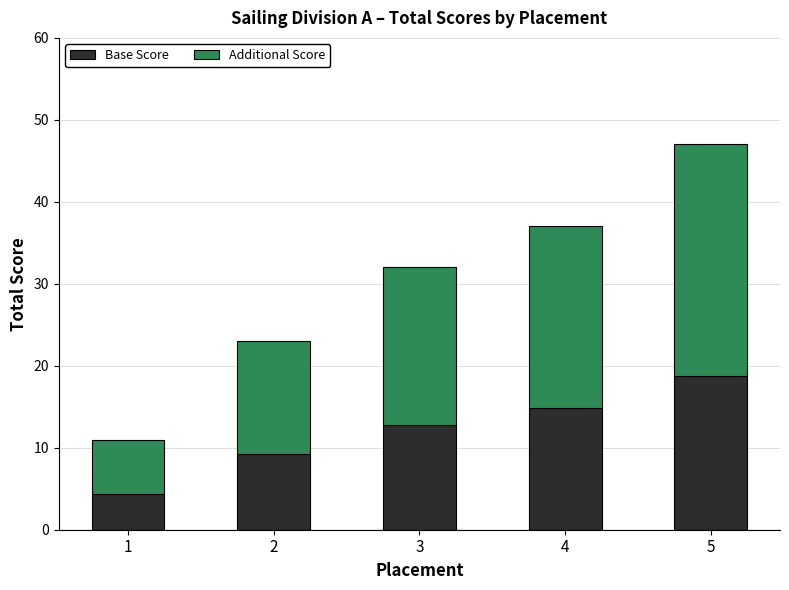

How many distinct data groups are displayed?

2